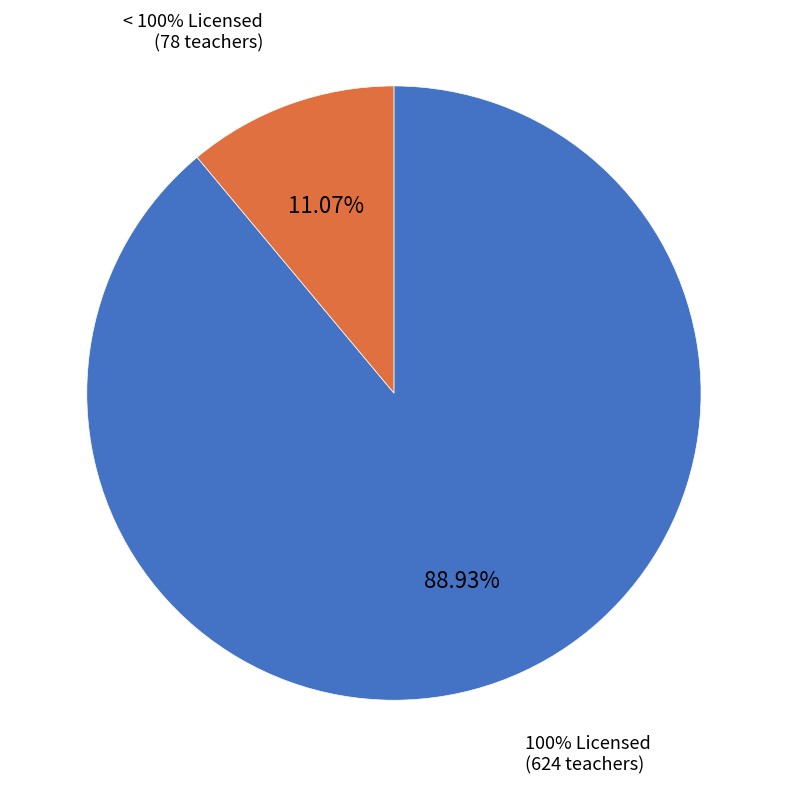

Does 31 account for over 50% of the chart?

No